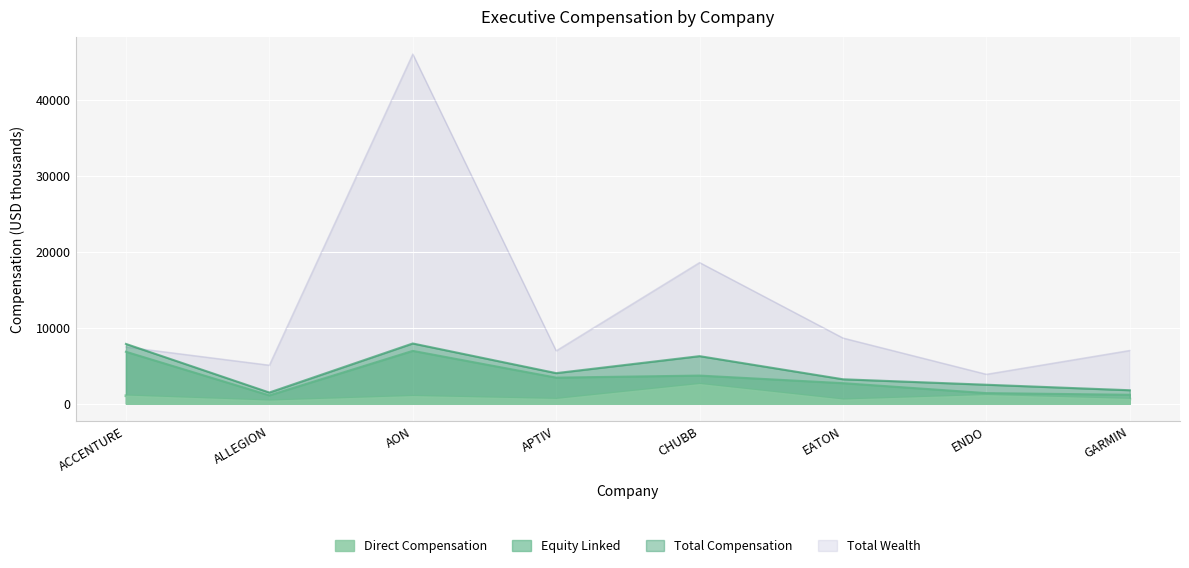

Does the chart display data point markers on the line(s)?

No